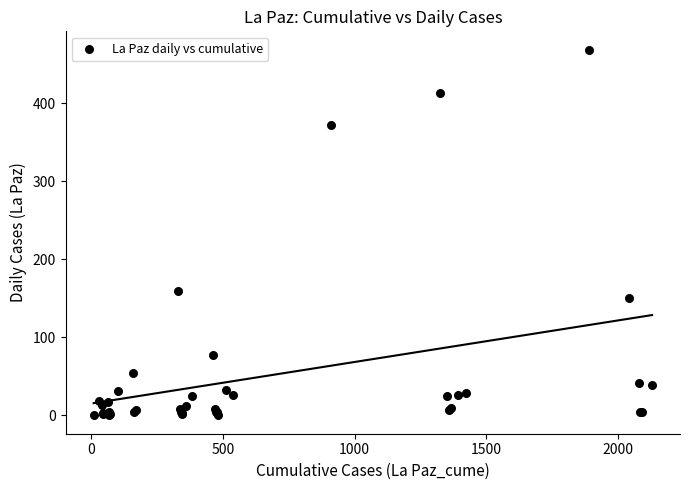

What Y value in the scatter plot is closest to 234?

160